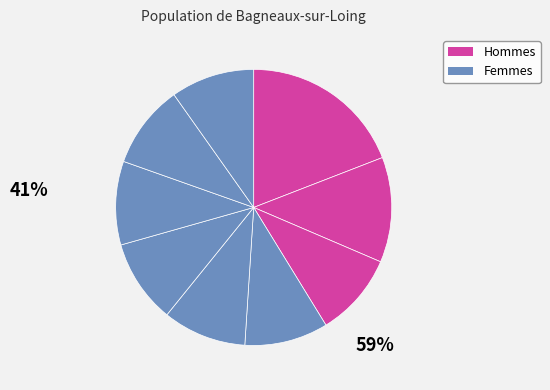

How many slices are in this pie chart?

9